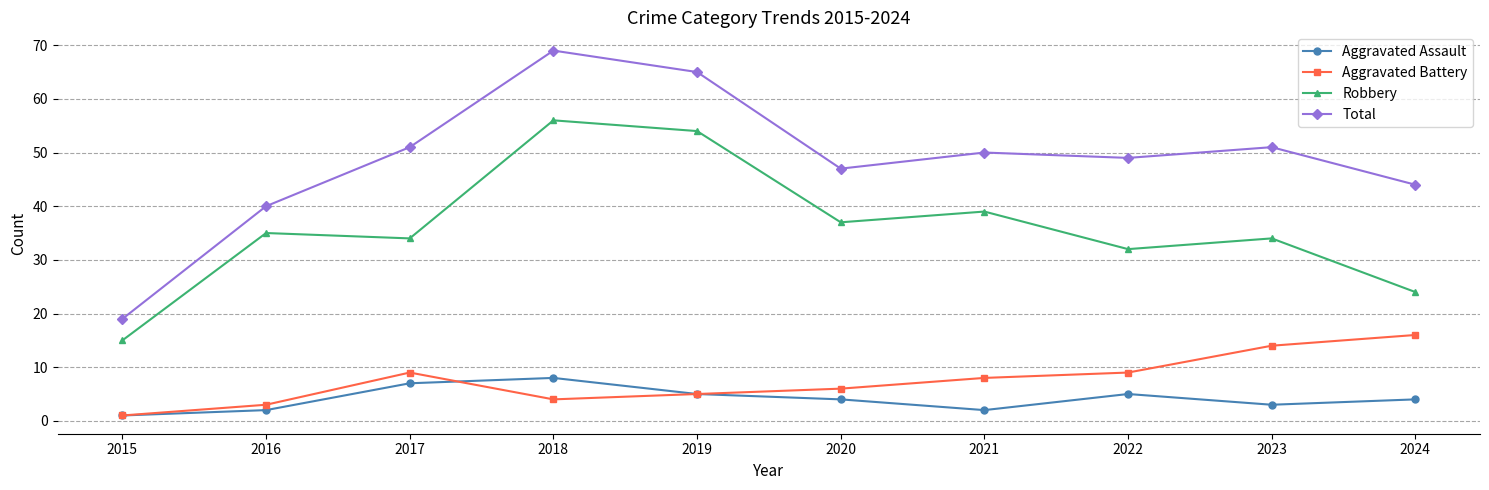

What value does the Aggravated Assault series have at 2023?

3